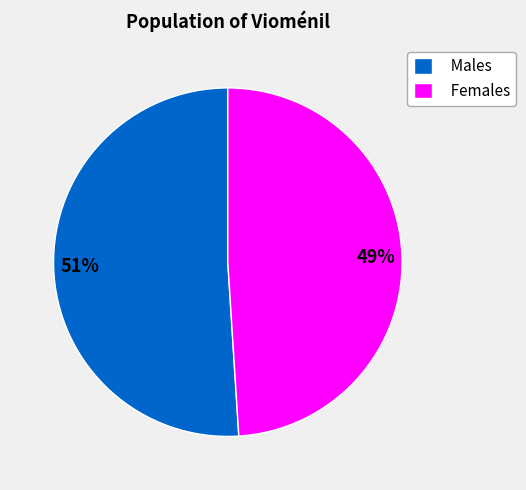

Is there a majority slice in this chart?

Yes